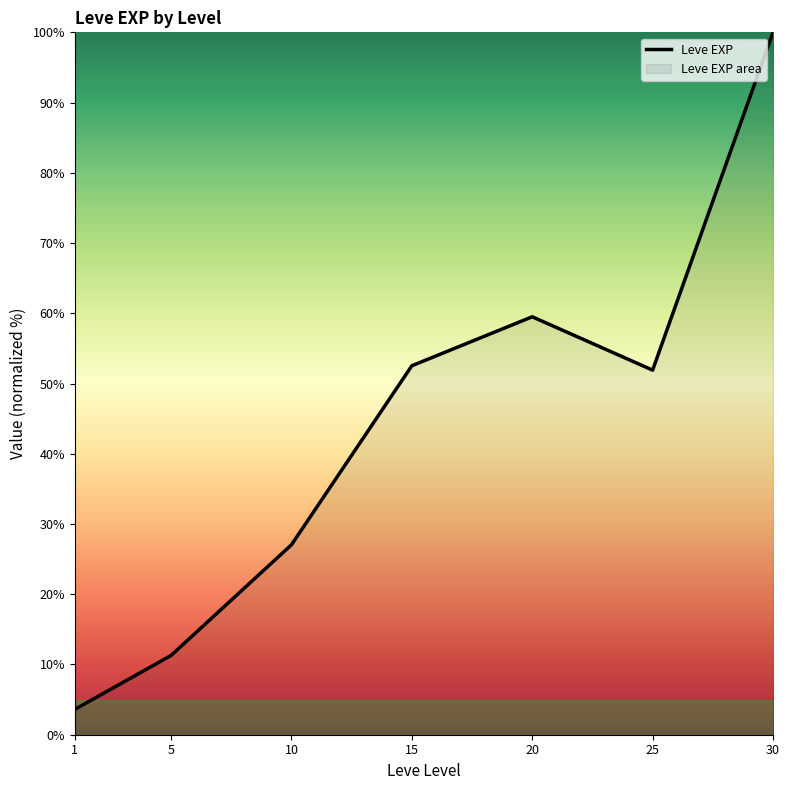

Where is the first local maximum?

20